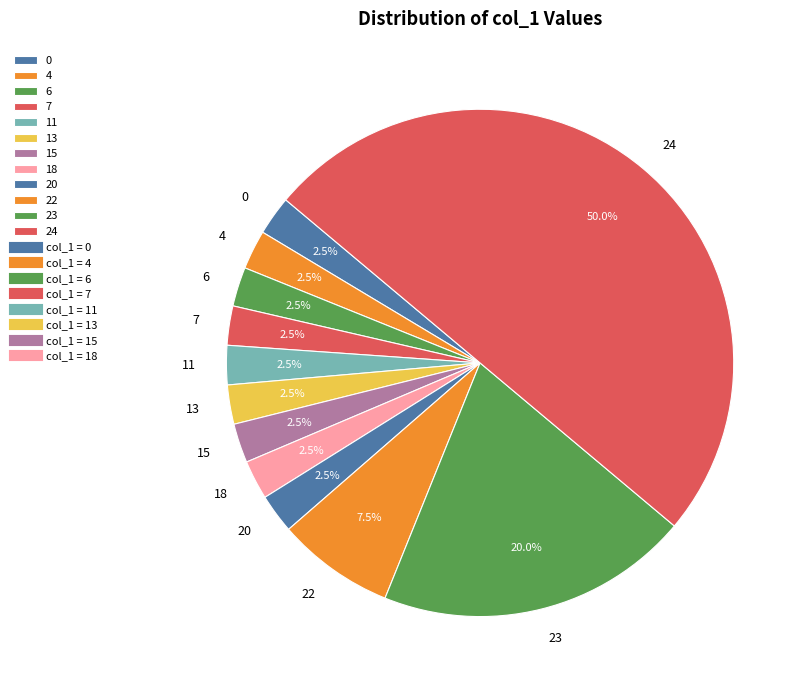

Combined, do 13 and 6 account for over 50%?

No